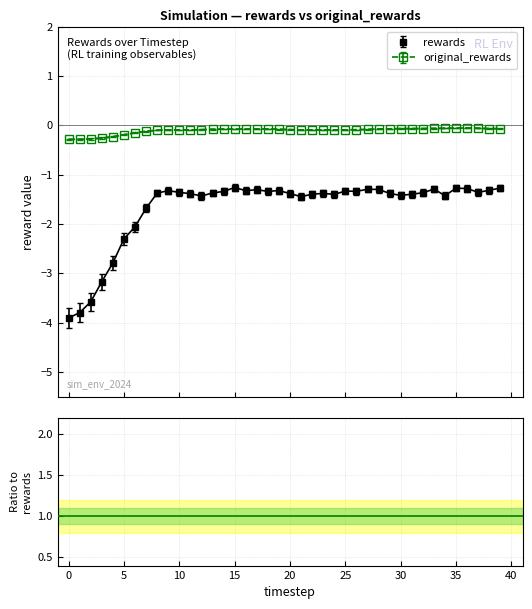

At which category is the sum across all series the highest?

35